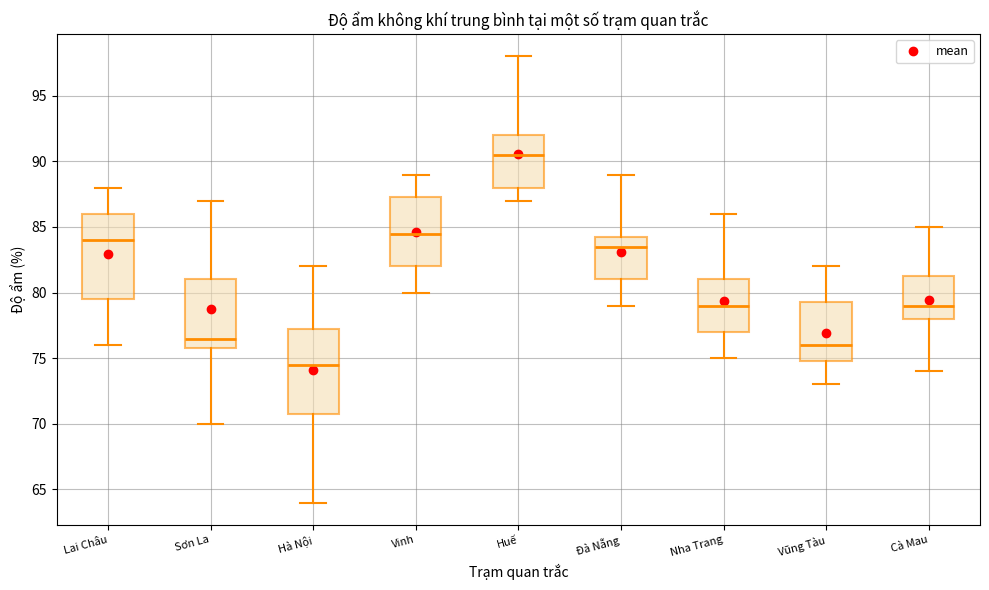

Which box's median line is the lowest?

Hà Nội